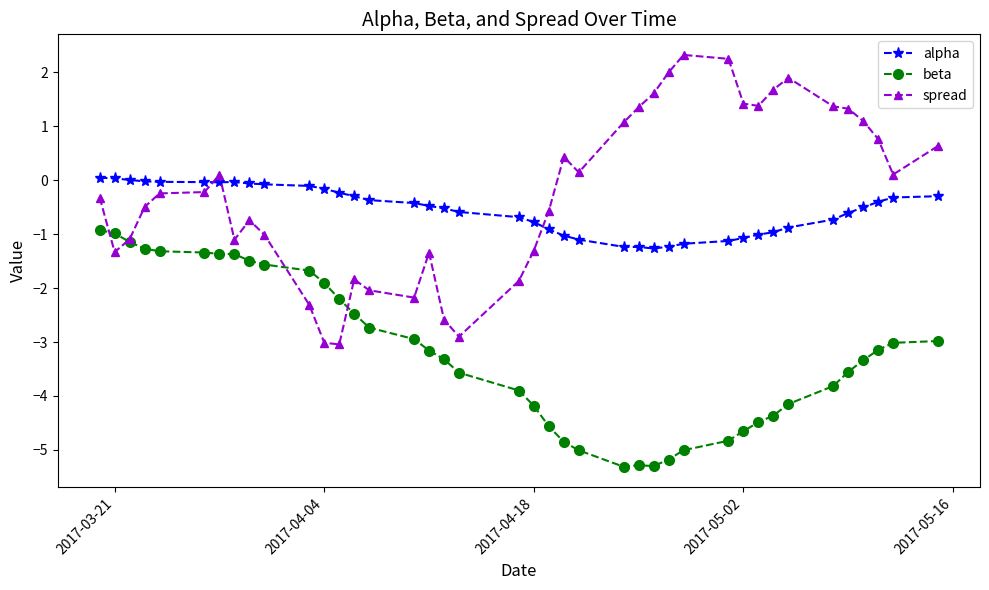

What is the minimum value shown in the chart?

-5.3